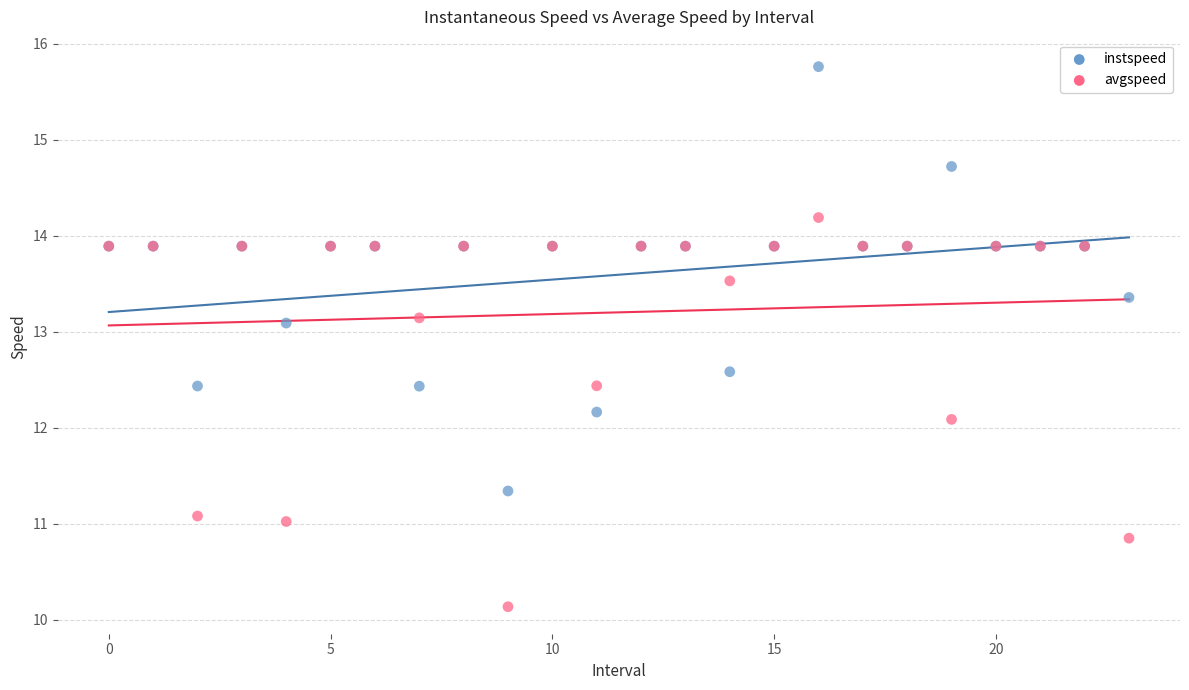

Which series has the largest Y range (max minus min)?

instspeed